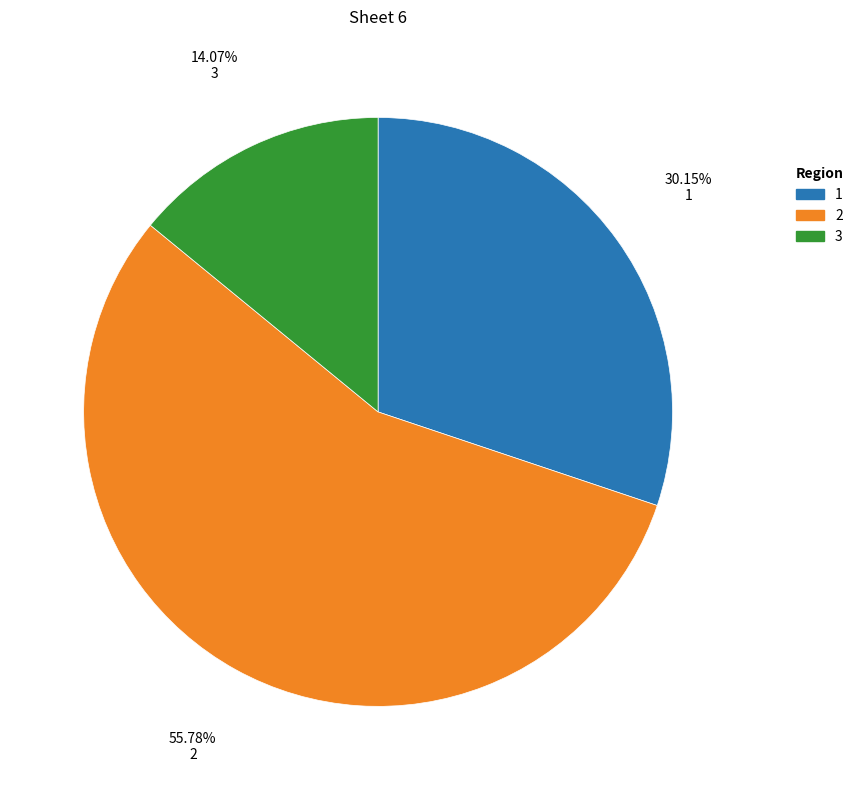

Is there a majority slice in this chart?

Yes